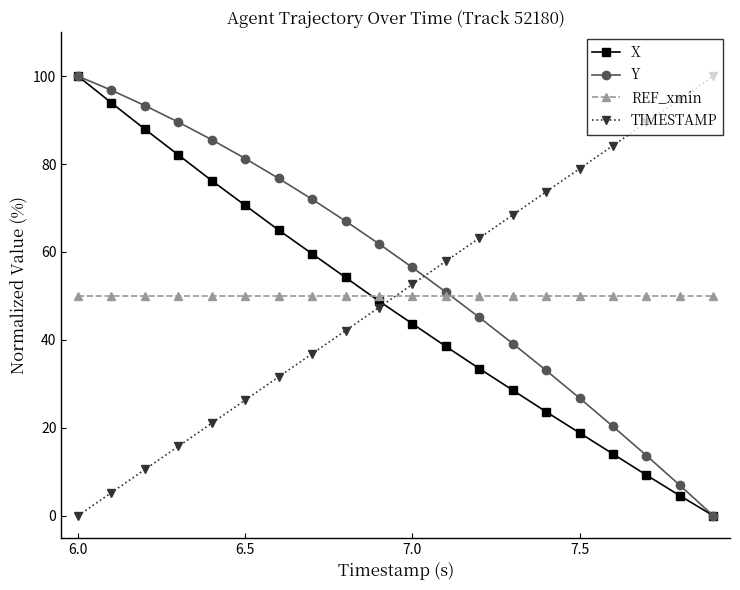

What is the value of the Y point at the 11th from the left?

56.5